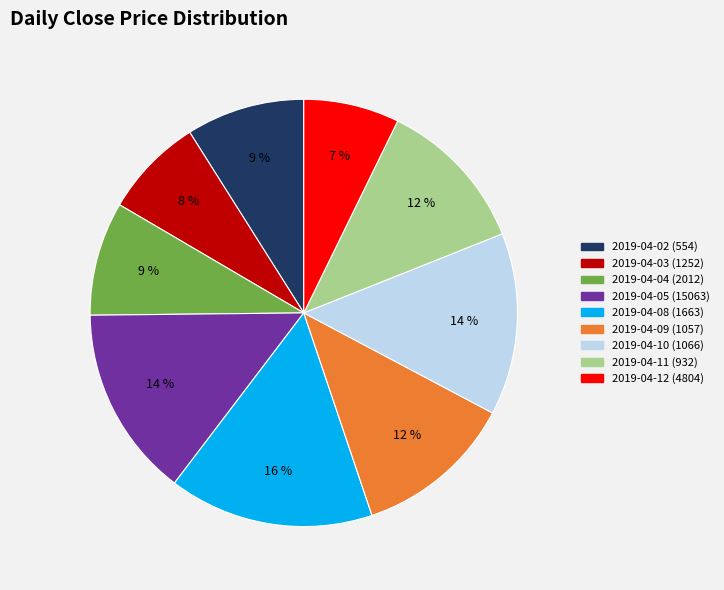

Does 2019-04-10 (1066) represent more than half of the total?

No